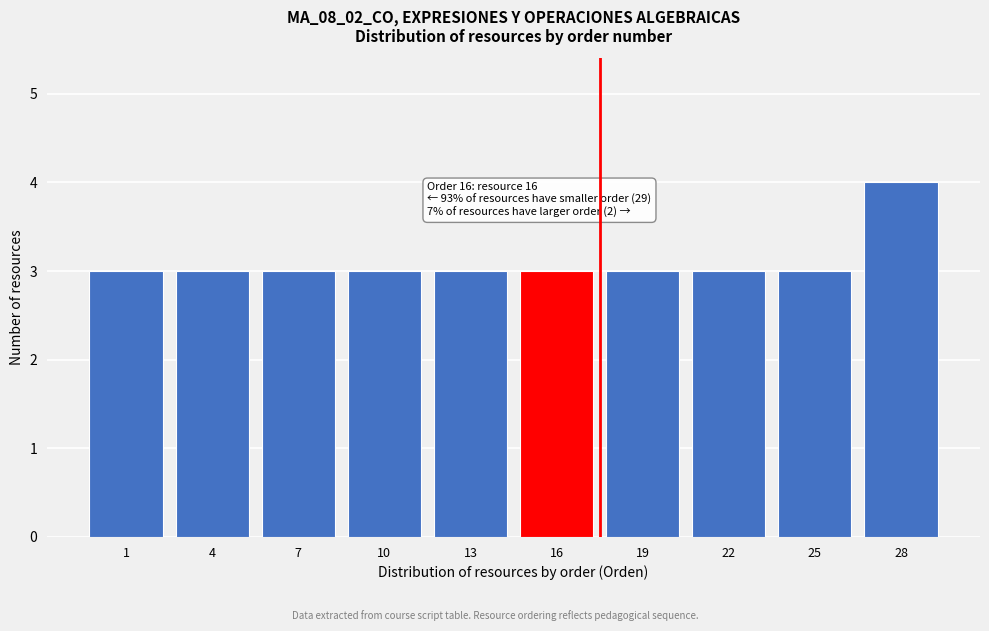

Reading left to right, what are all the values shown in this chart?

1=3	4=3	7=3	10=3	13=3	16=3	19=3	22=3	25=3	28=4